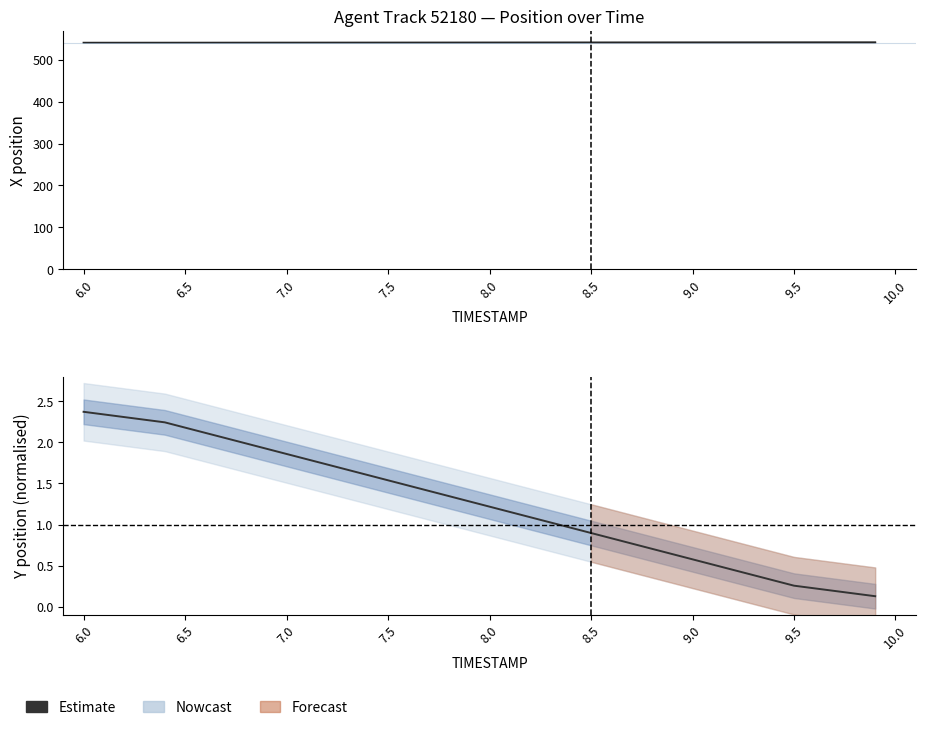

Reading left to right, what are all the values shown in this chart?

2.4	2.3	2.3	2.3	2.2	2.2	2.1	2.1	2.0	1.9	1.9	1.8	1.7	1.7	1.6	1.5	1.5	1.4	1.3	1.3	1.2	1.2	1.1	1.0	1.0	0.9	0.8	0.8	0.7	0.6	0.6	0.5	0.4	0.4	0.3	0.3	0.2	0.2	0.2	0.1